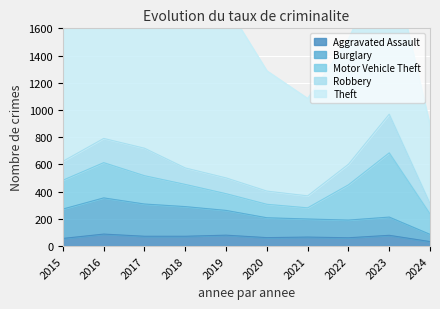

Which label corresponds to the largest value in the chart?

2019